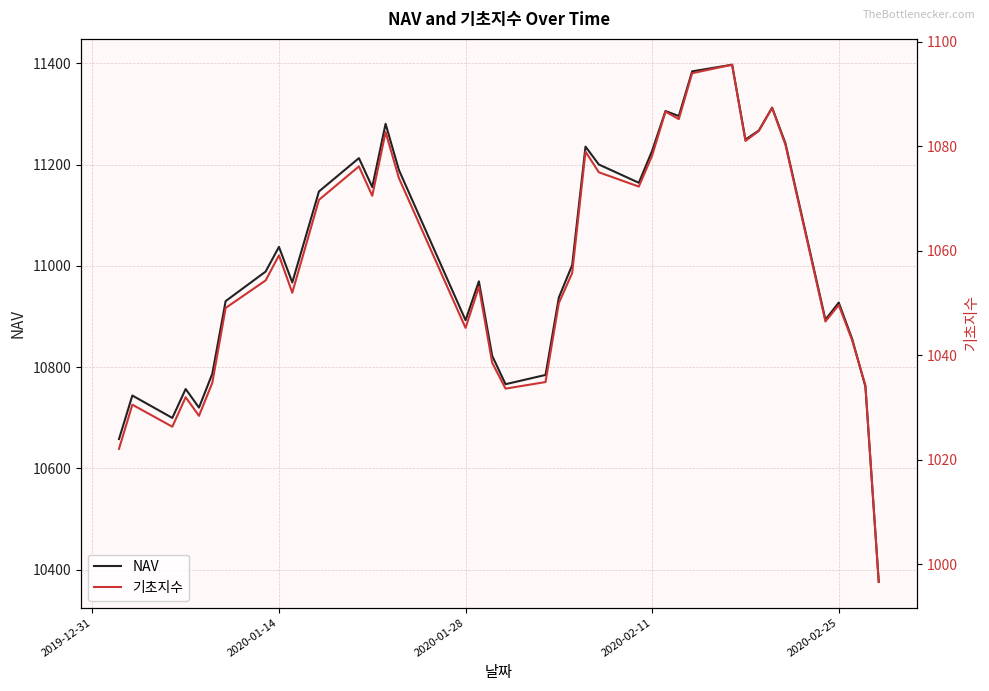

What is the highest value of the 기초지수 series?

1095.6